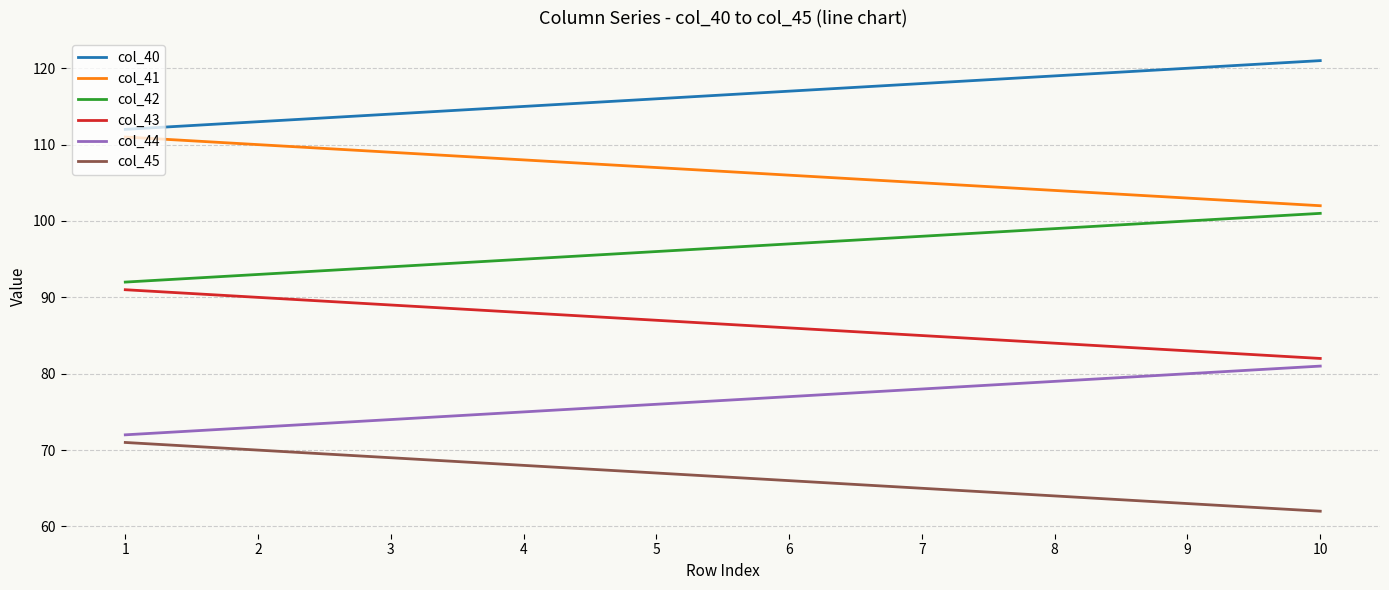

What value does the col_45 series have at 5?

67.0